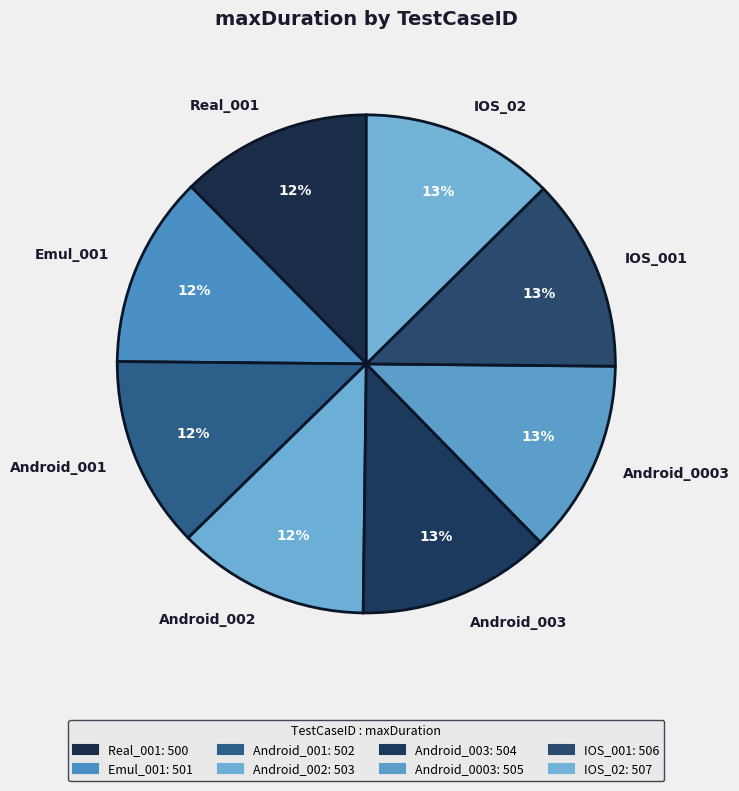

Is it true that Android_001 is 21% of the pie?

False